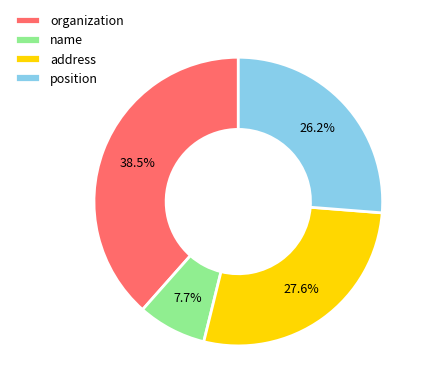

How much of the chart is everything except position?

73.8%